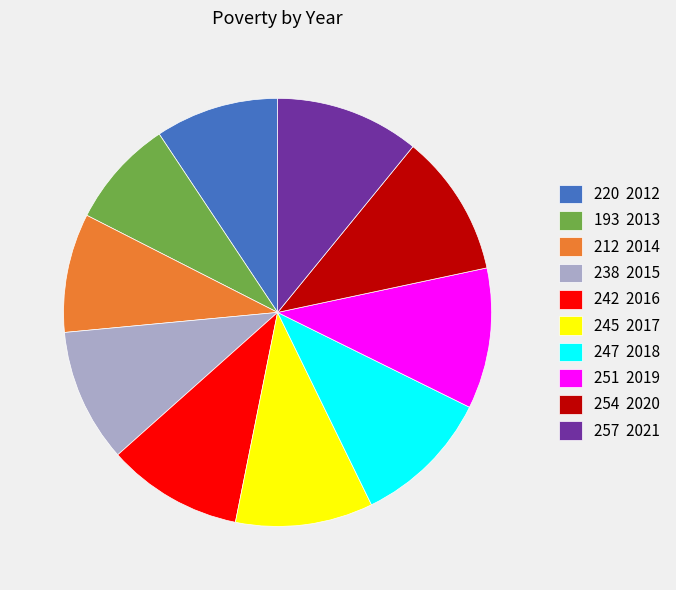

Between 193 2013 and 254 2020, which is larger?

254 2020